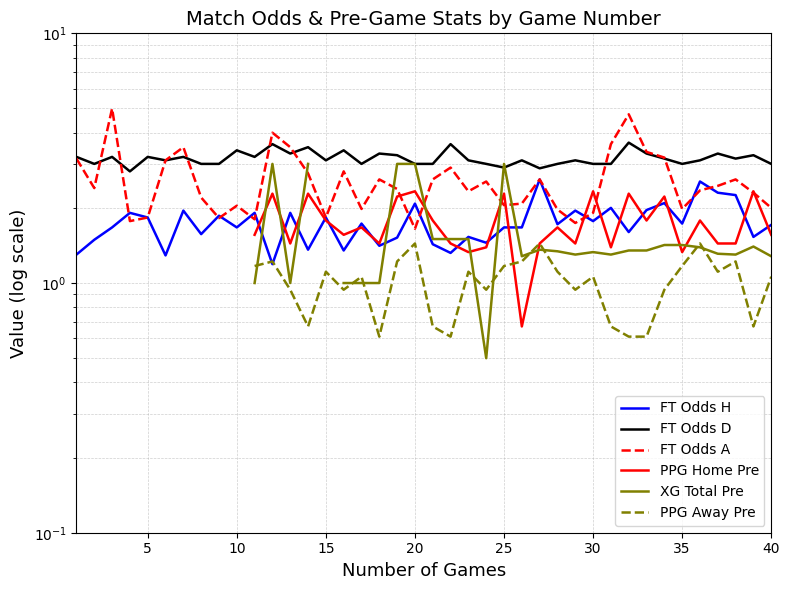

True or false: PPG Home Pre has more than 0 points higher than both neighbors.

True